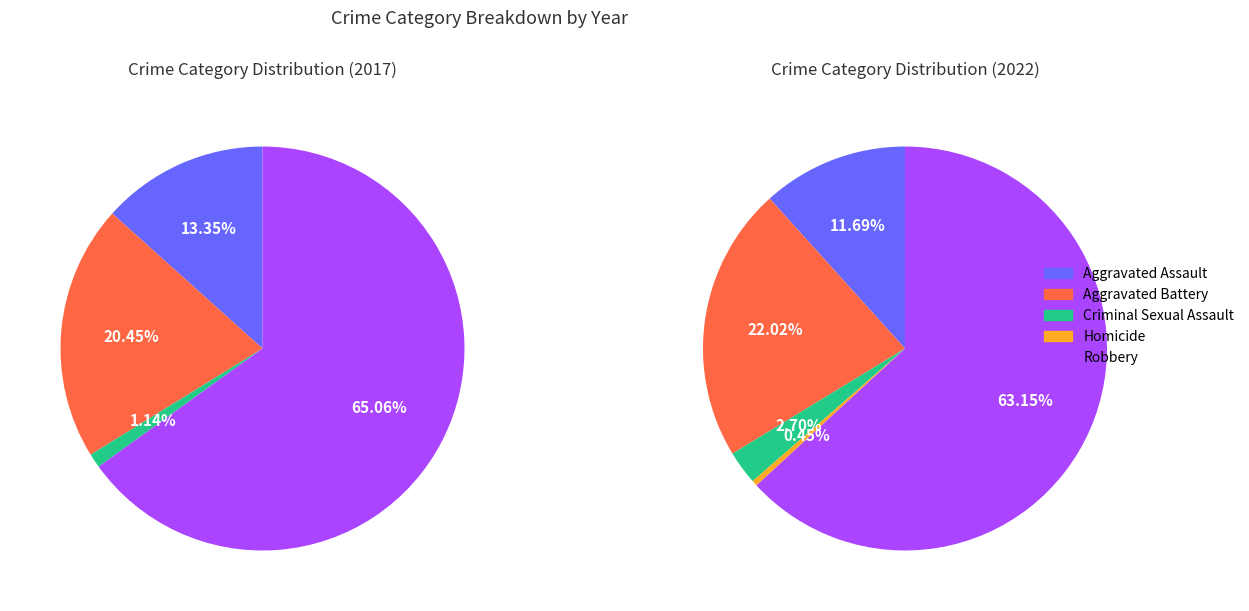

Do Robbery and Aggravated Battery together represent more than half of the pie?

Yes